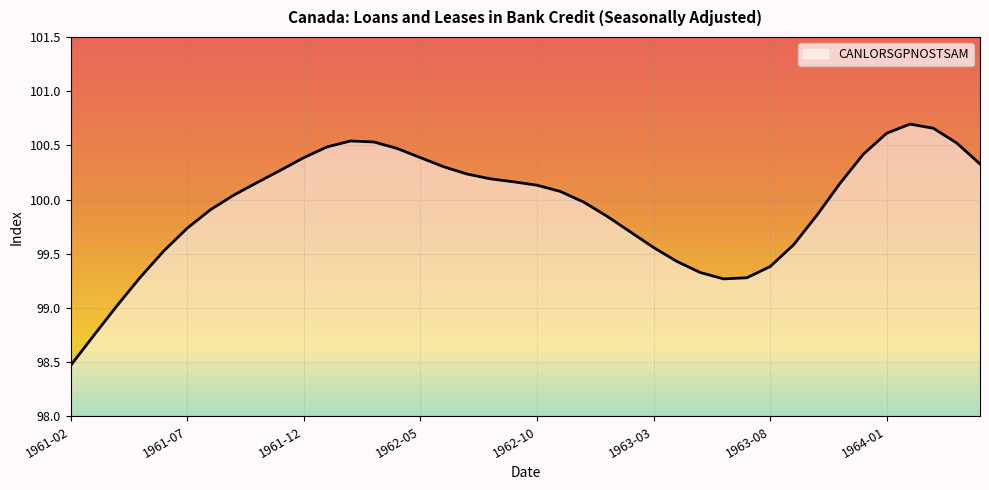

Does the chart display data point markers on the line(s)?

No